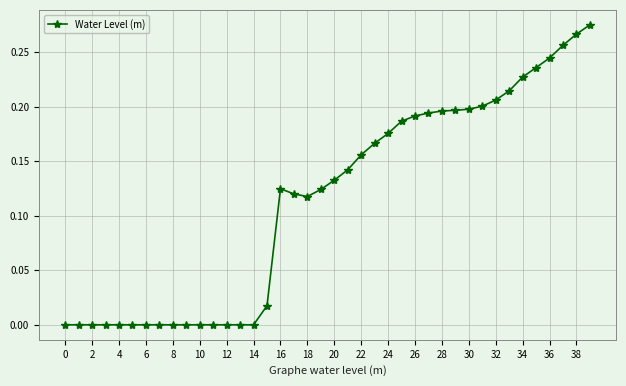

What is the sum of all values?

4.6